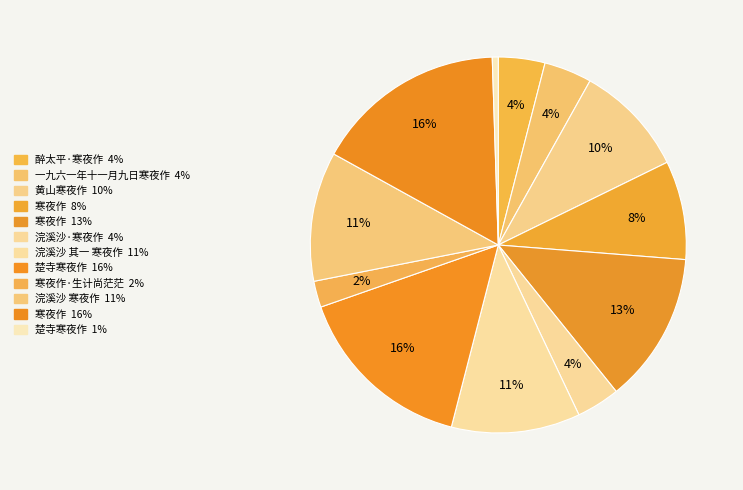

Which slice is the smallest?

楚寺寒夜作